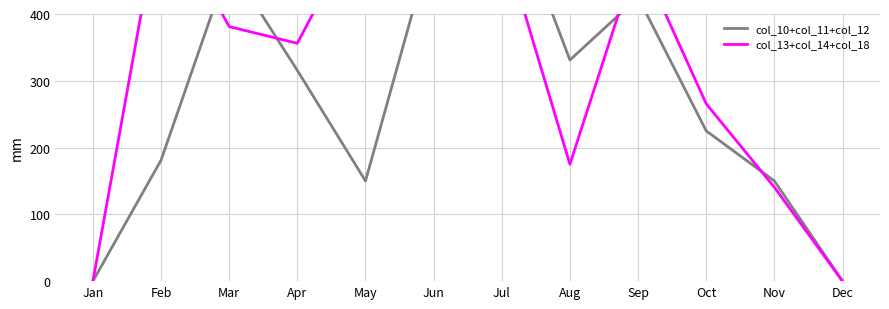

What is the sum of all col_13+col_14+col_18 values?

3940.1